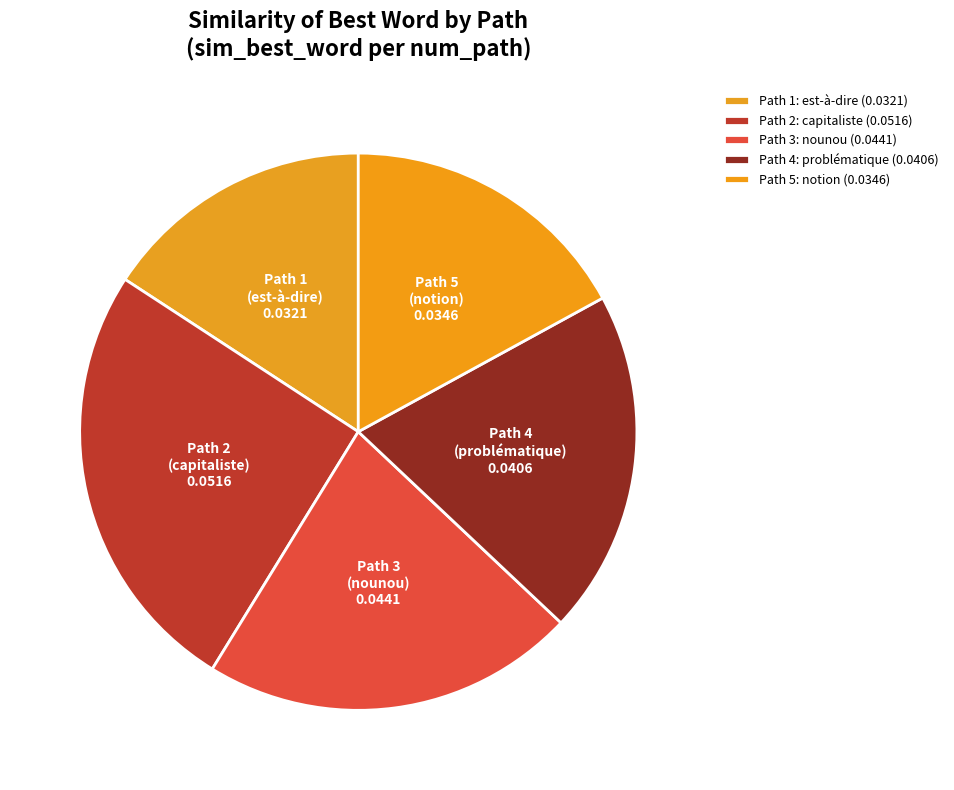

How many slices are in this pie chart?

5